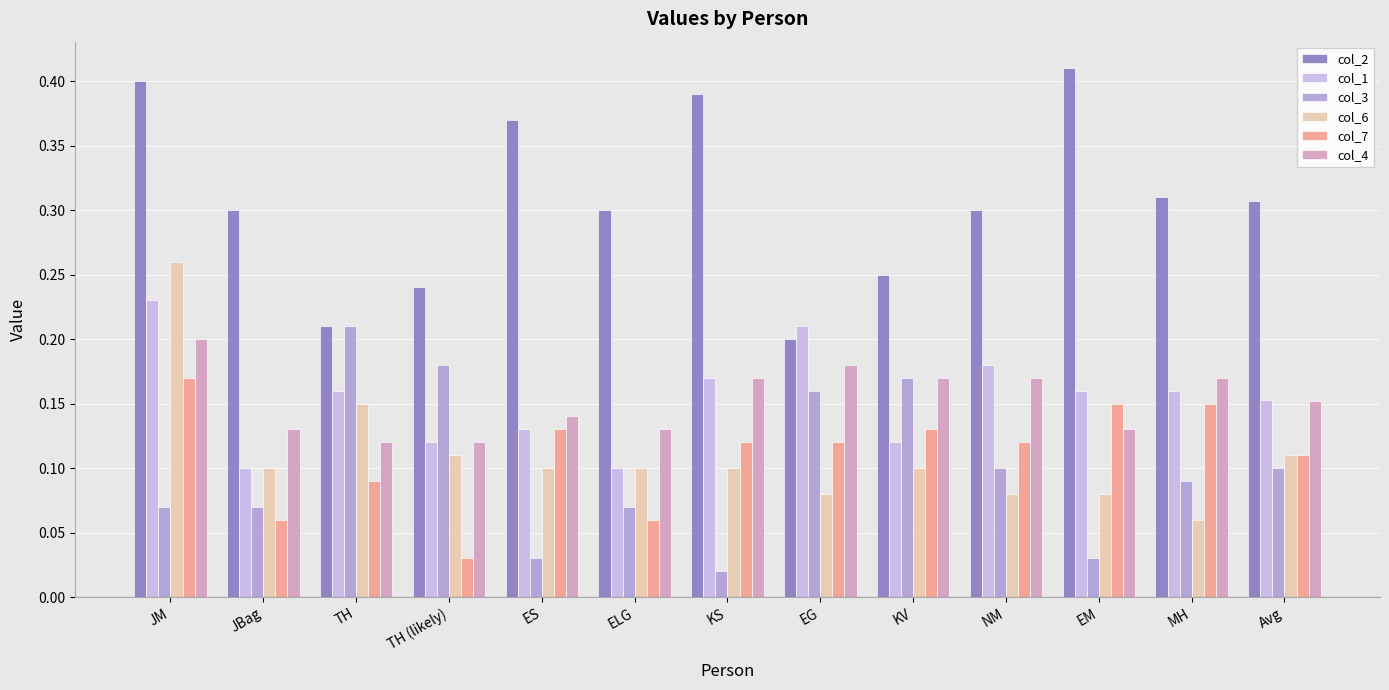

What is the approximate value of col_7 at Avg?

0.1